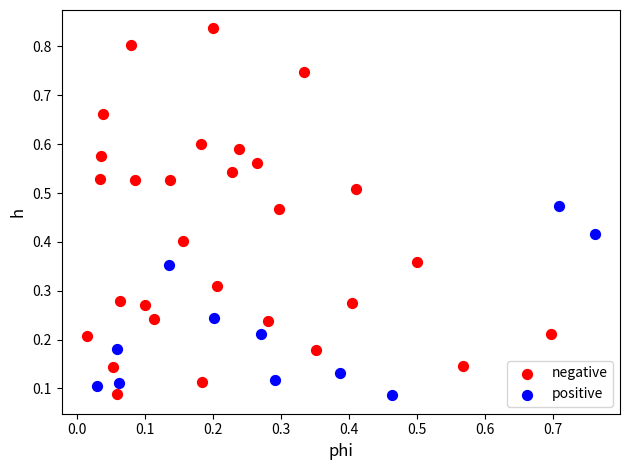

Which series has the largest Y range (max minus min)?

negative